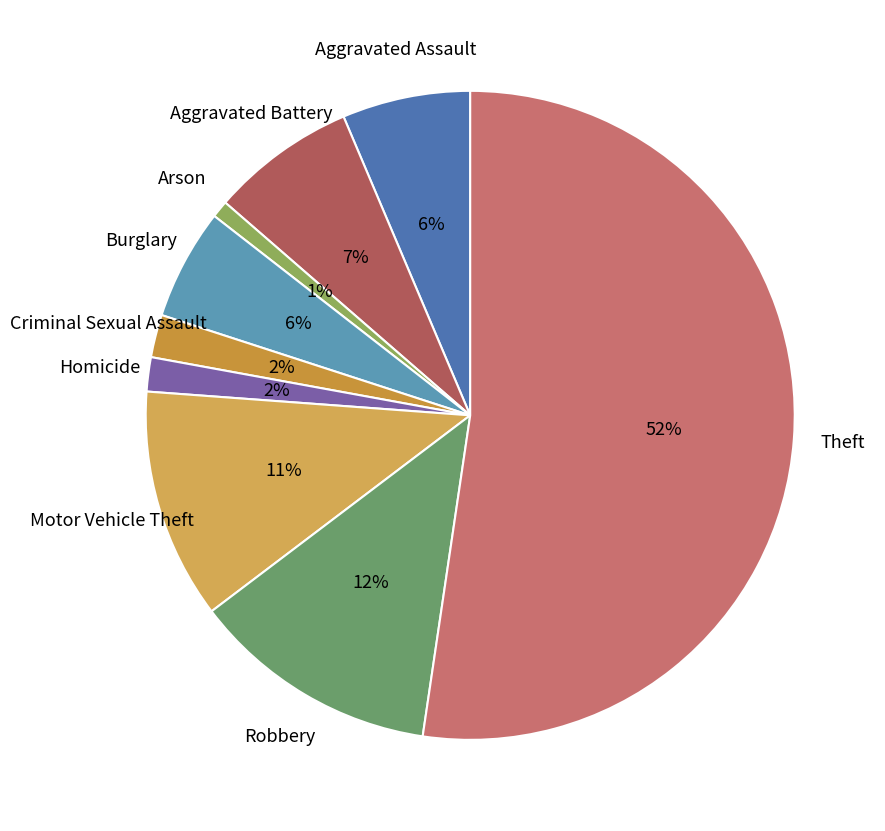

Is it true that Robbery is 1% of the pie?

False